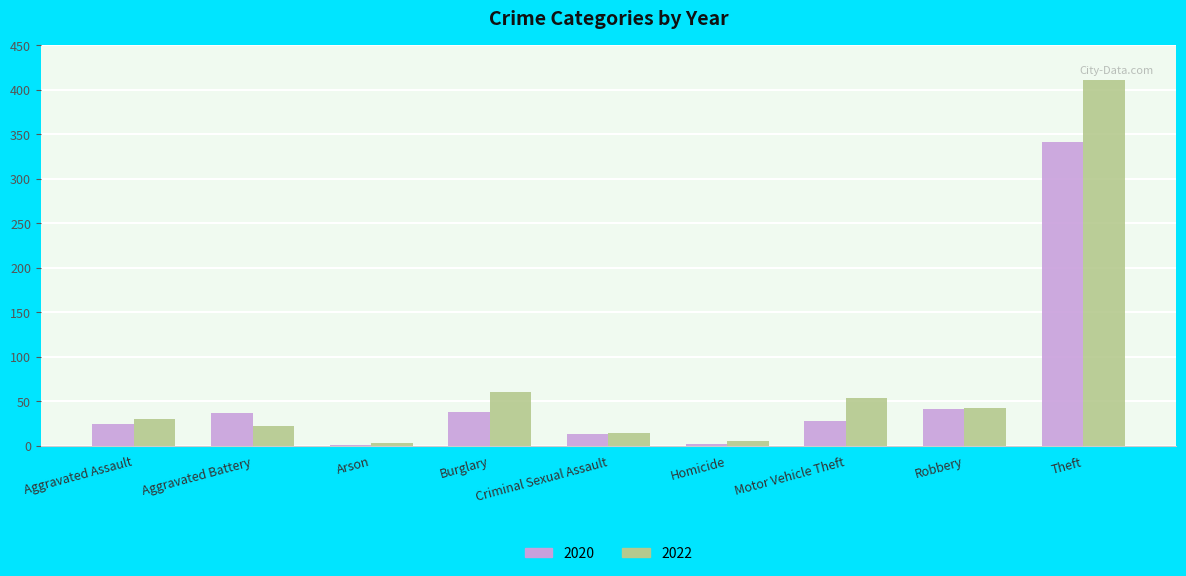

At which category does the chart reach its peak across all series?

Theft